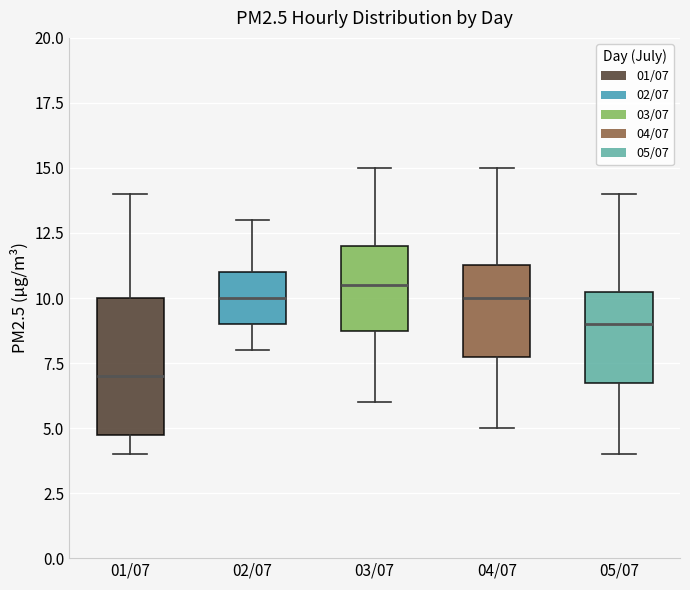

Where is the lower edge of the box for 02/07 on the y-axis? The values are not printed on the chart, so give them approximately, as read against the axis.

9.0